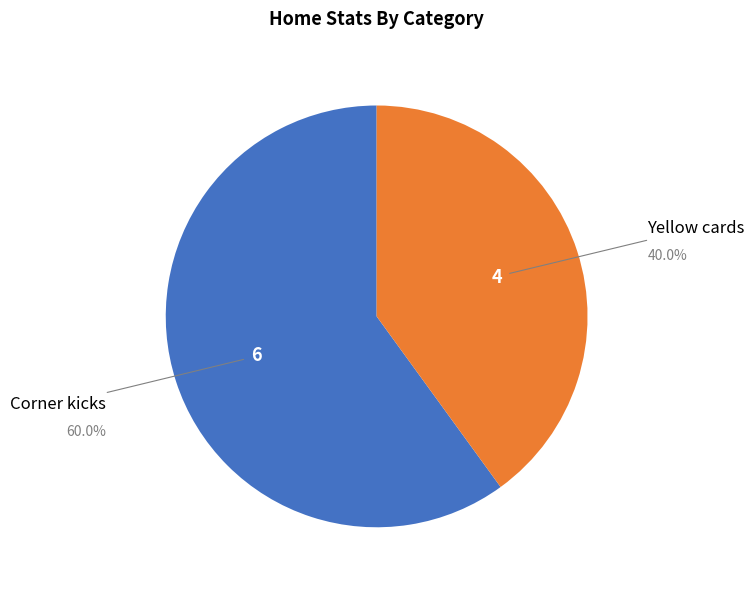

How many slices are in this pie chart?

2